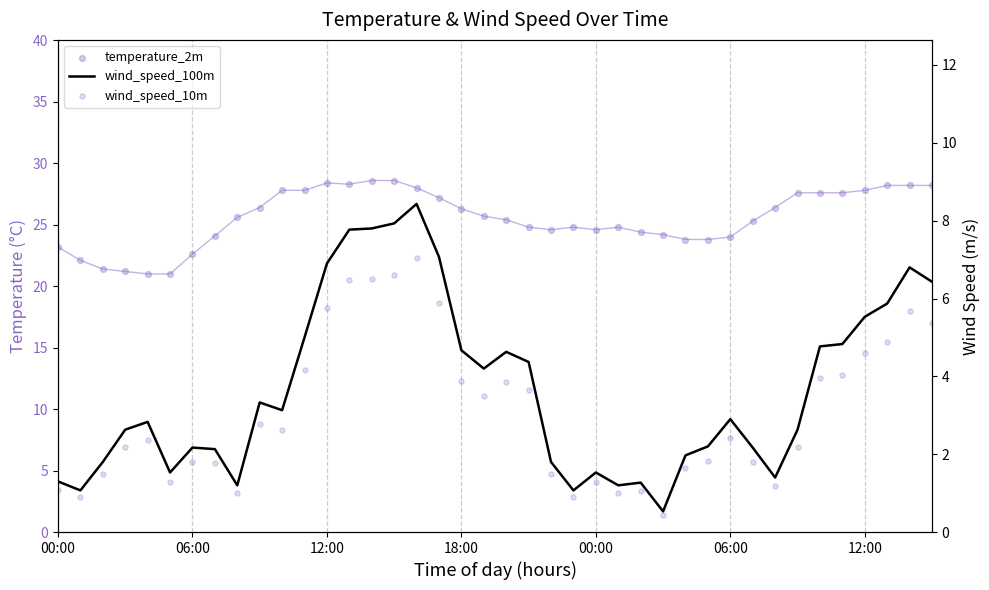

At which category is the sum across all series the highest?

16